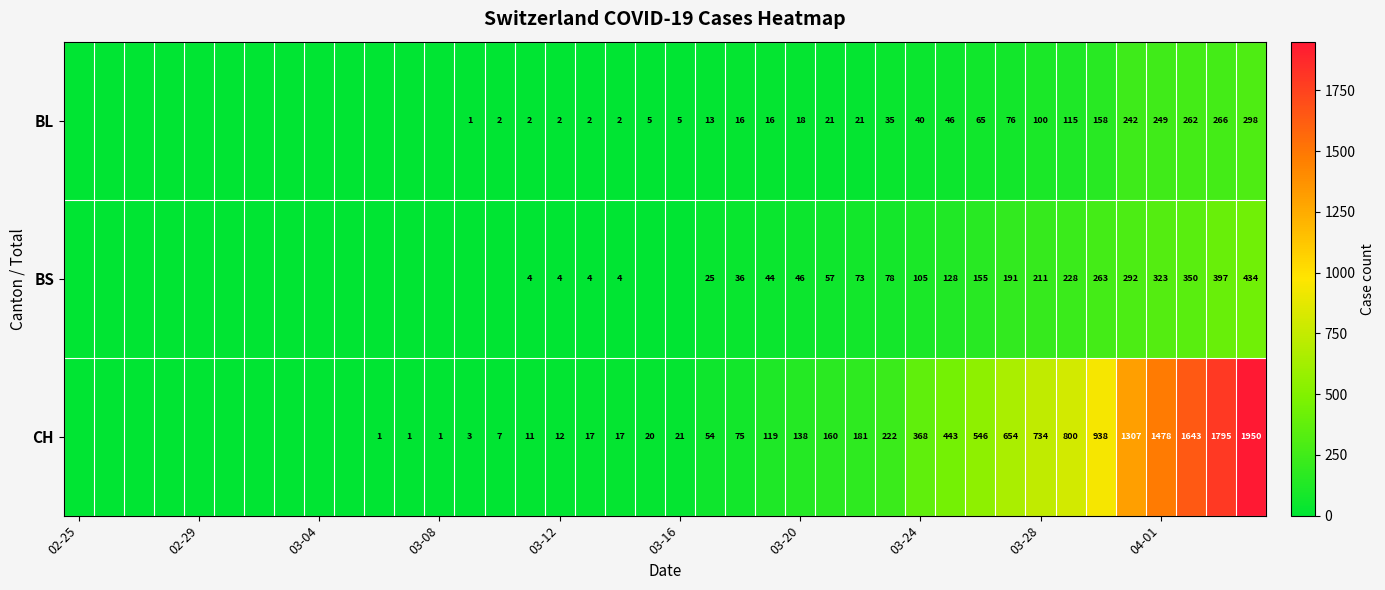

At how many categories does at least one series exceed 1103?

5